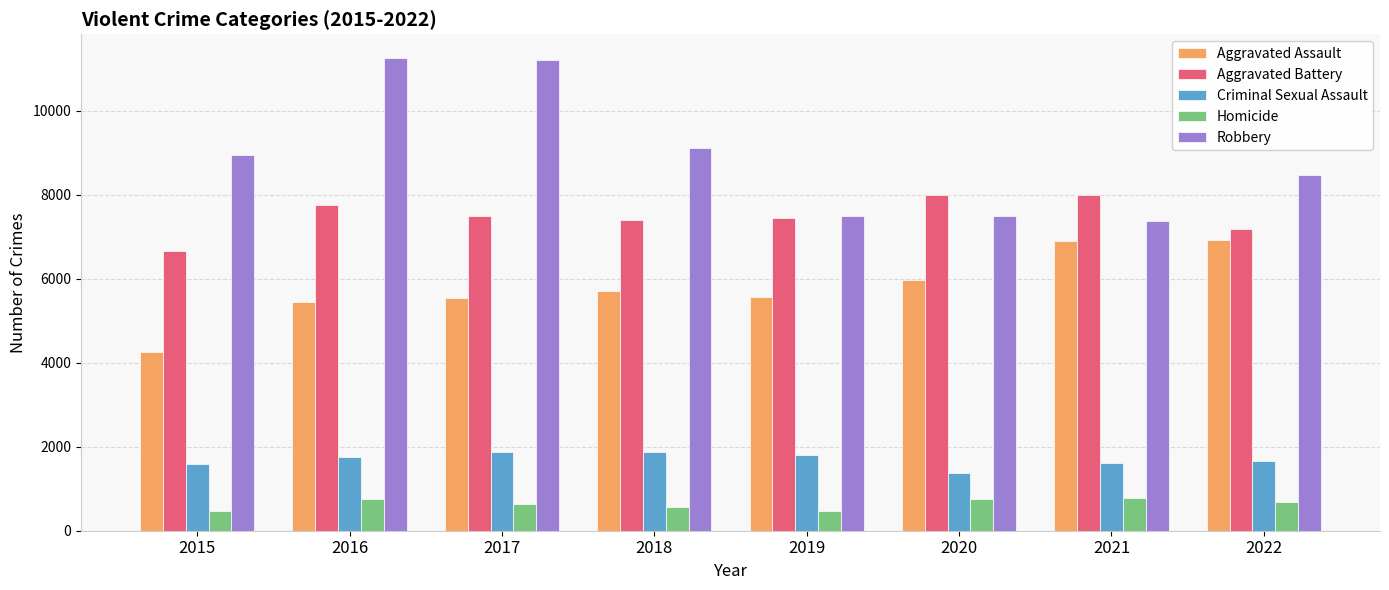

What value does the Aggravated Assault series have at 2020, to the nearest 10?

5980